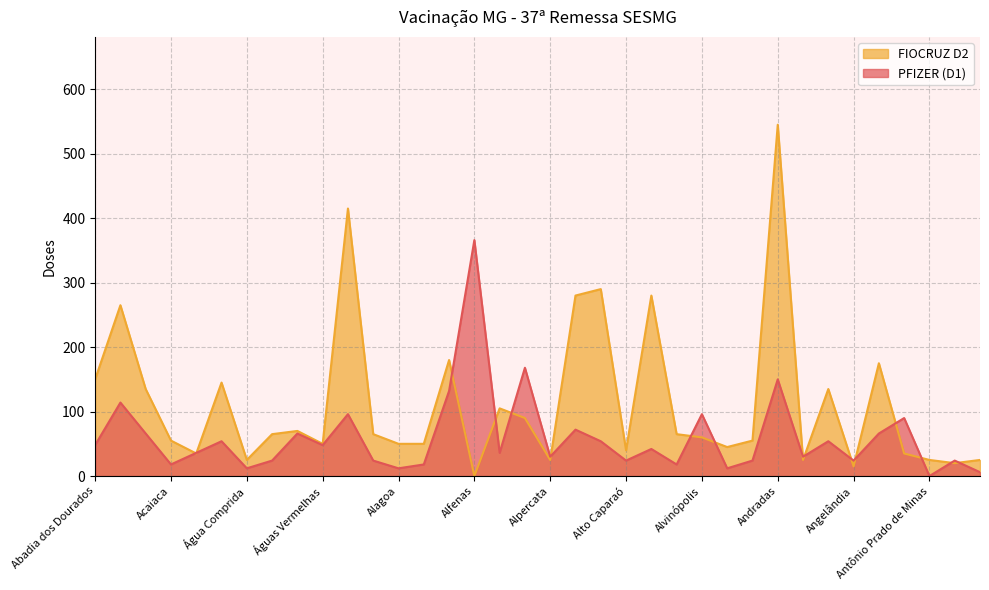

Which category has the highest value in the PFIZER (D1) series?

Alfenas